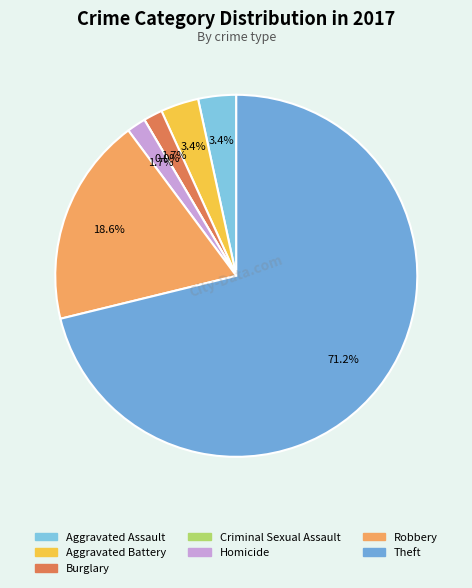

To the nearest percent, what percentage of the pie is Burglary?

2%